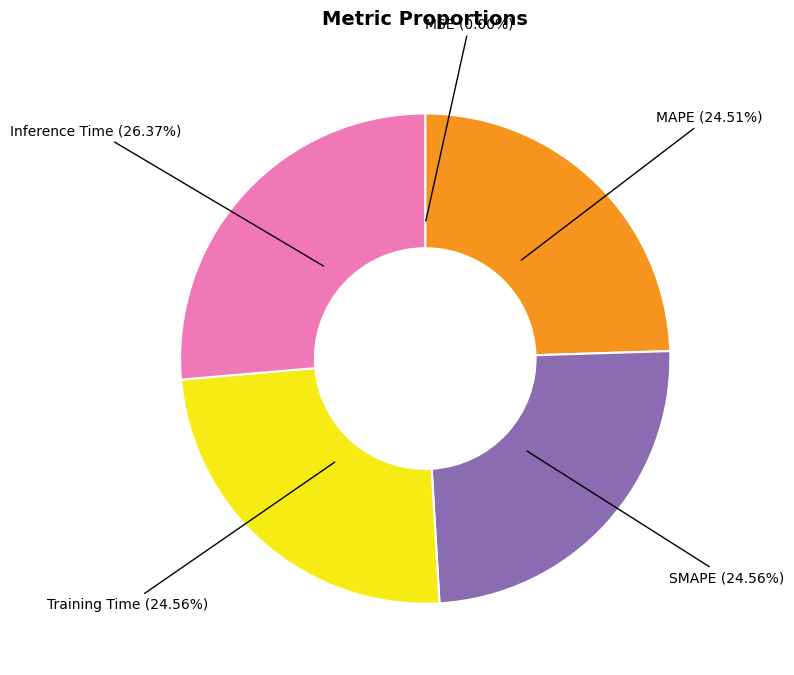

Does any single category account for the majority?

No